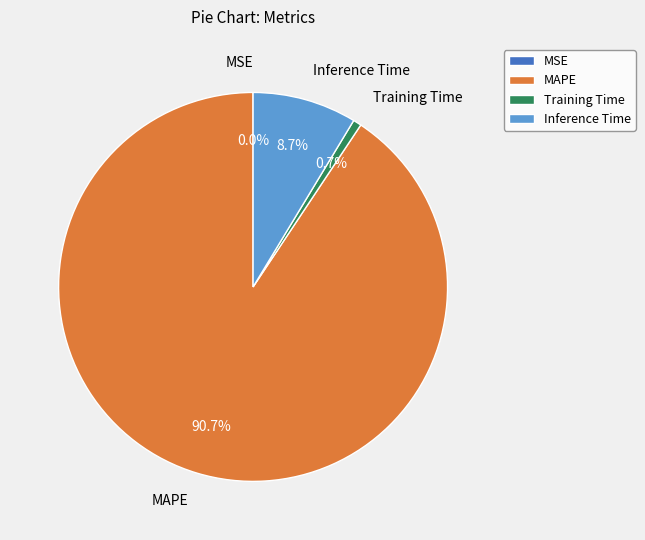

What percentage is NOT represented by Inference Time?

91.3%